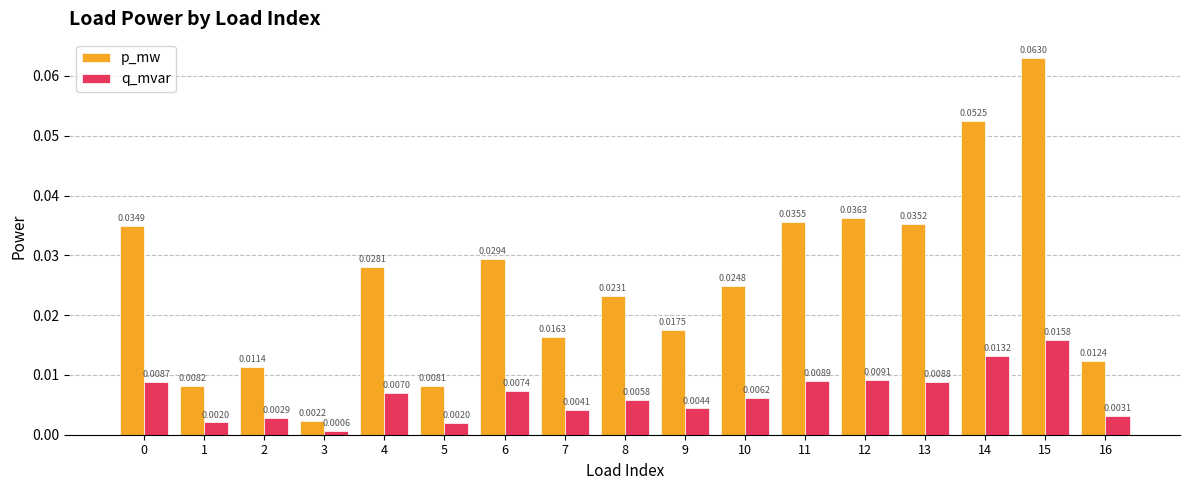

Rank the series by their maximum value, from highest to lowest.

p_mw, q_mvar